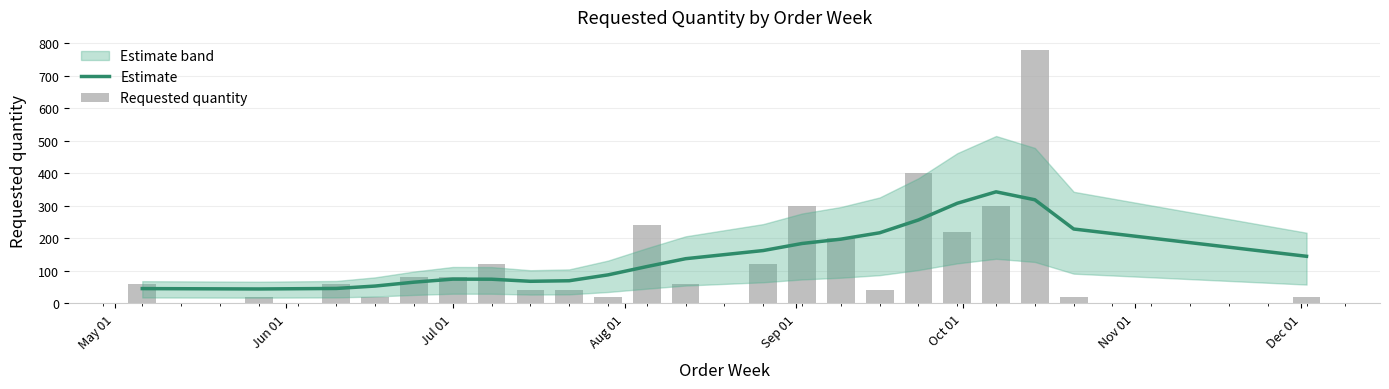

What is the label of the 4th bar from the left?

Aug 01